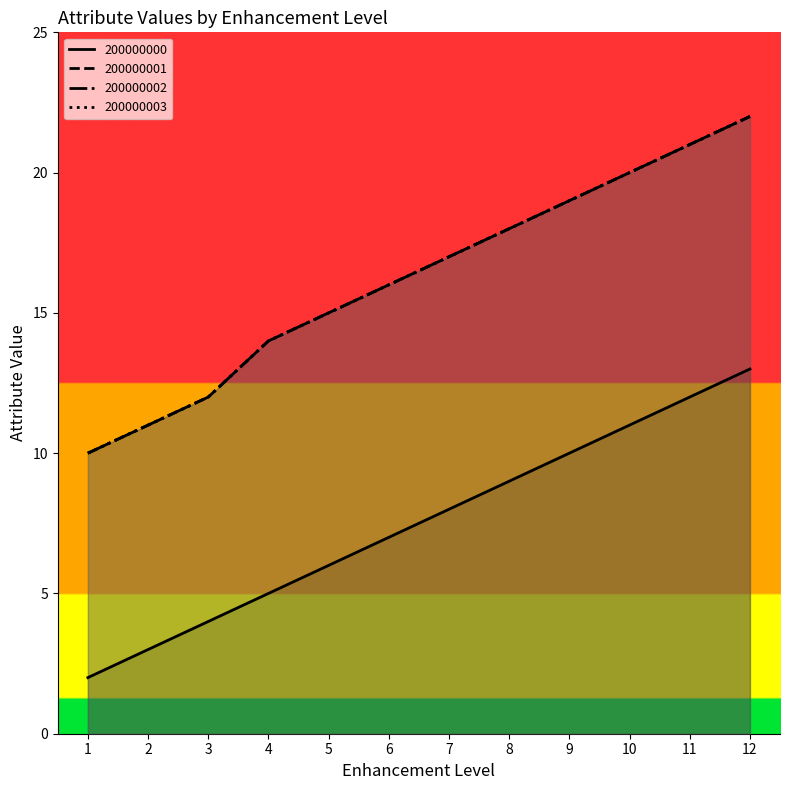

Which has a higher value, 3 or 10?

10